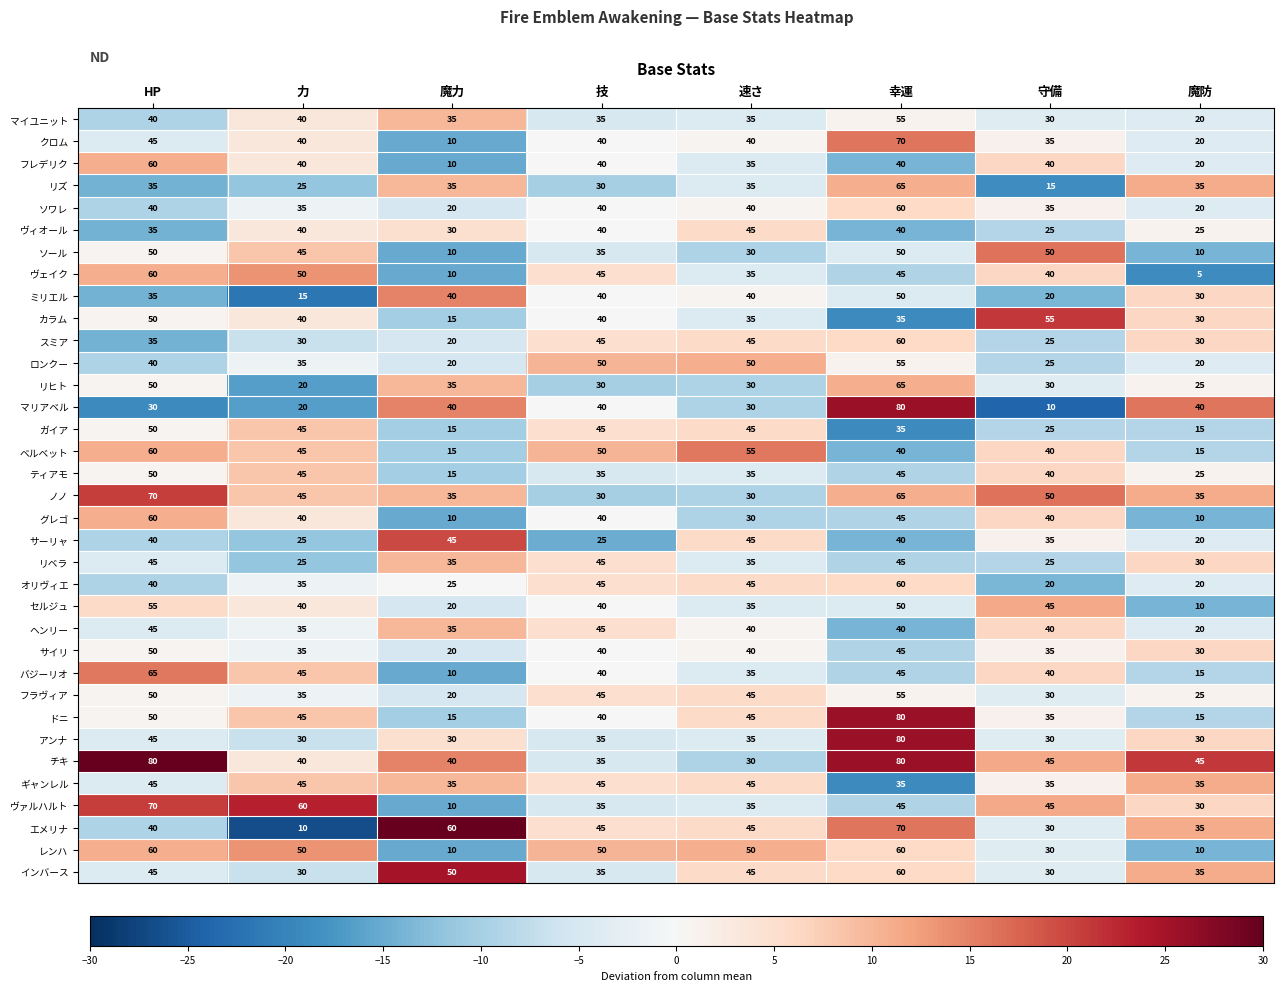

At how many categories does at least one series exceed 34?

8